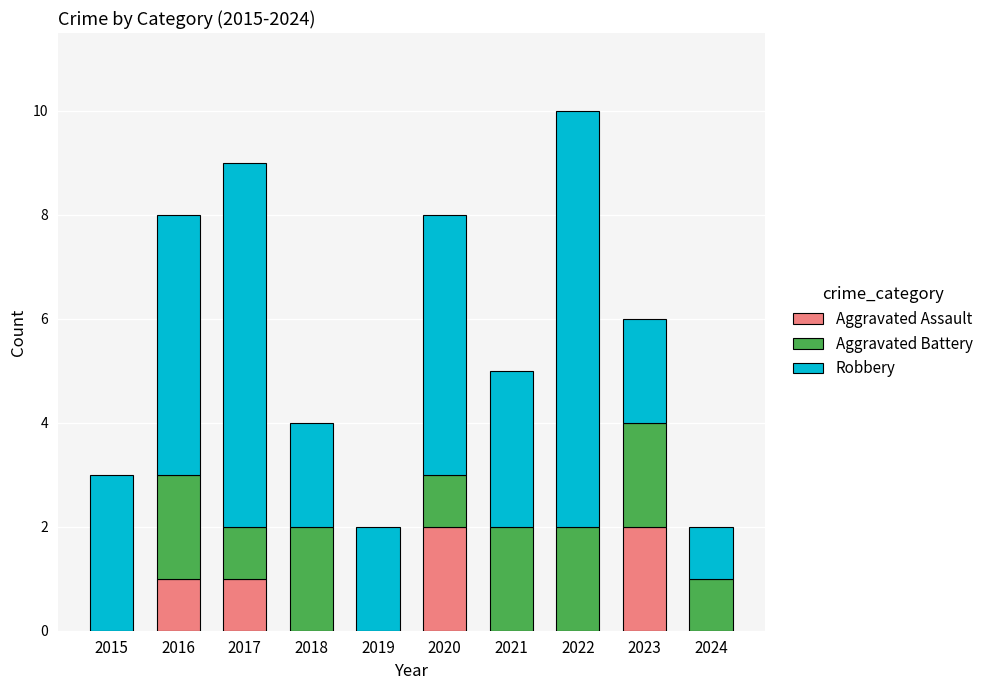

At which category is the sum across all series the highest?

2022